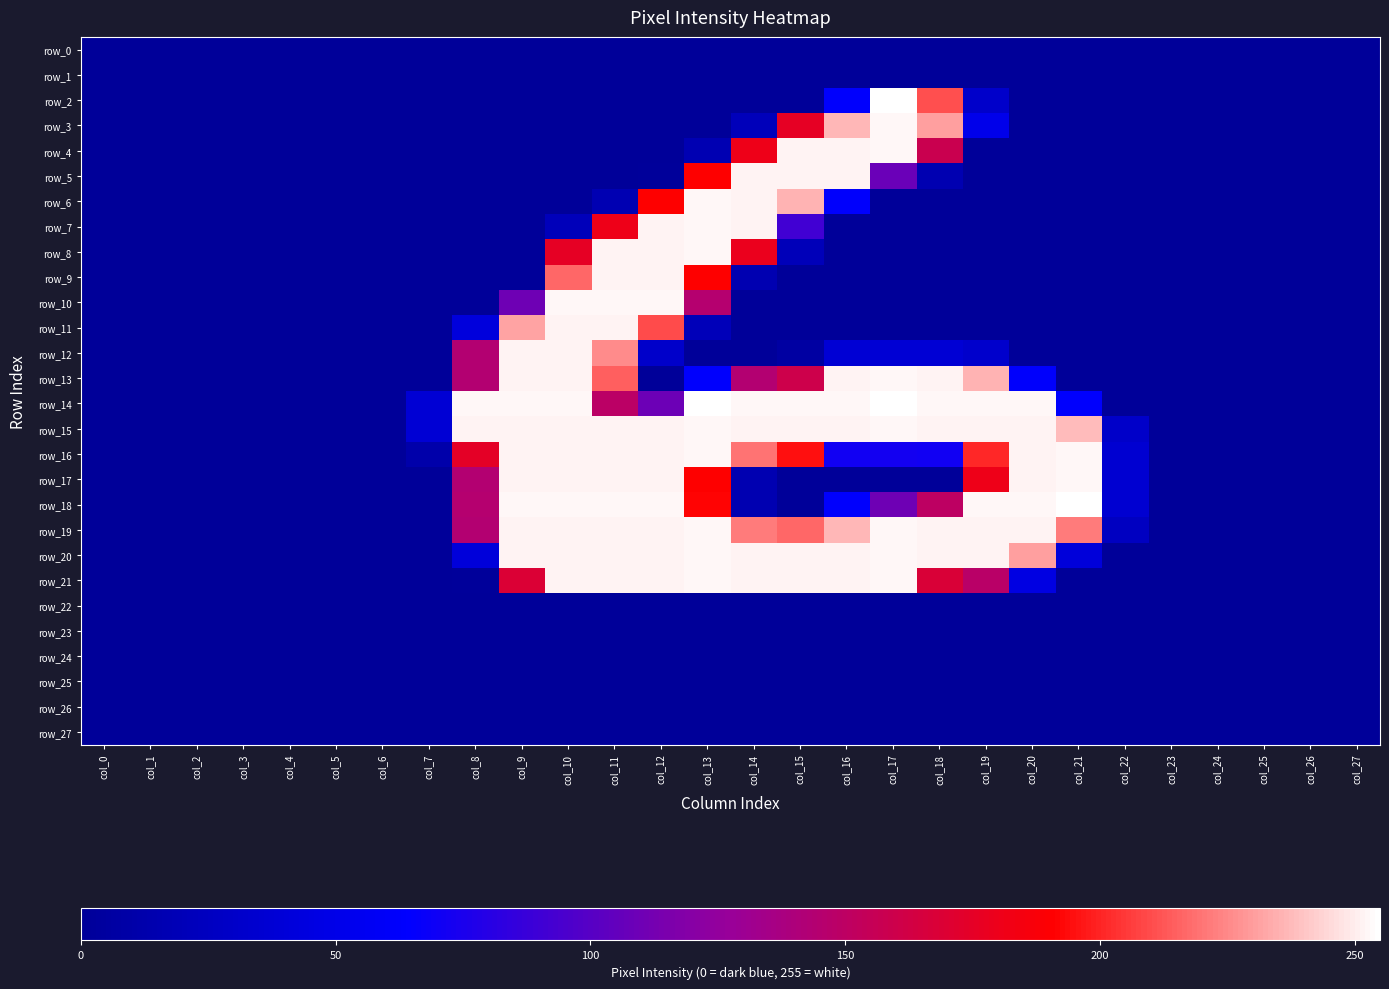

Which series changed the most between col_6 and col_23?

row_0